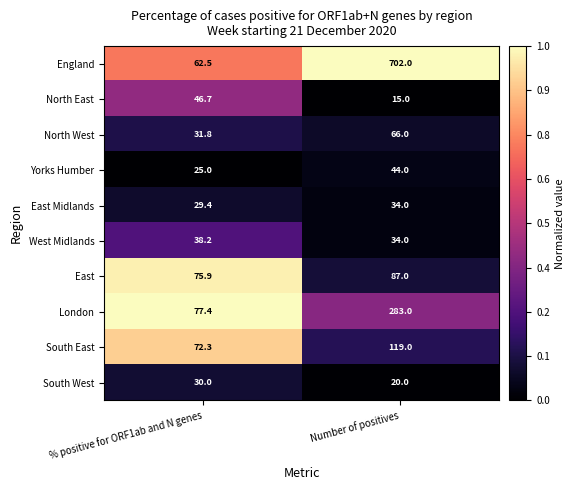

The East Midlands series shows 29.4 at % positive for ORF1ab and N genes. True or false?

True